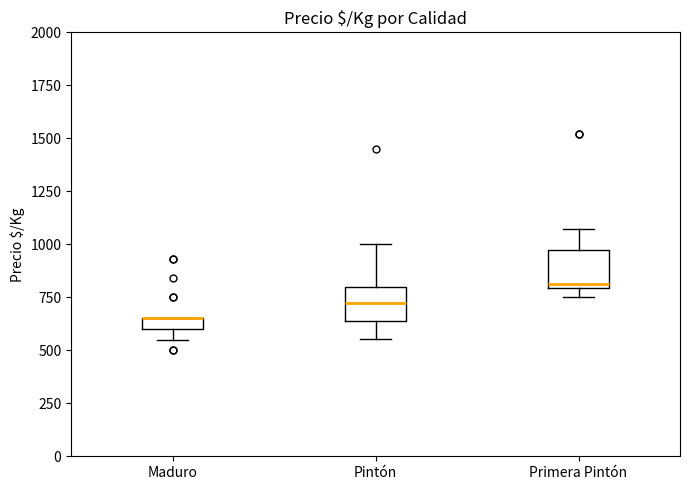

Where does the upper whisker of the box for Pintón end on the y-axis? The values are not printed on the chart, so give them approximately, as read against the axis.

1000